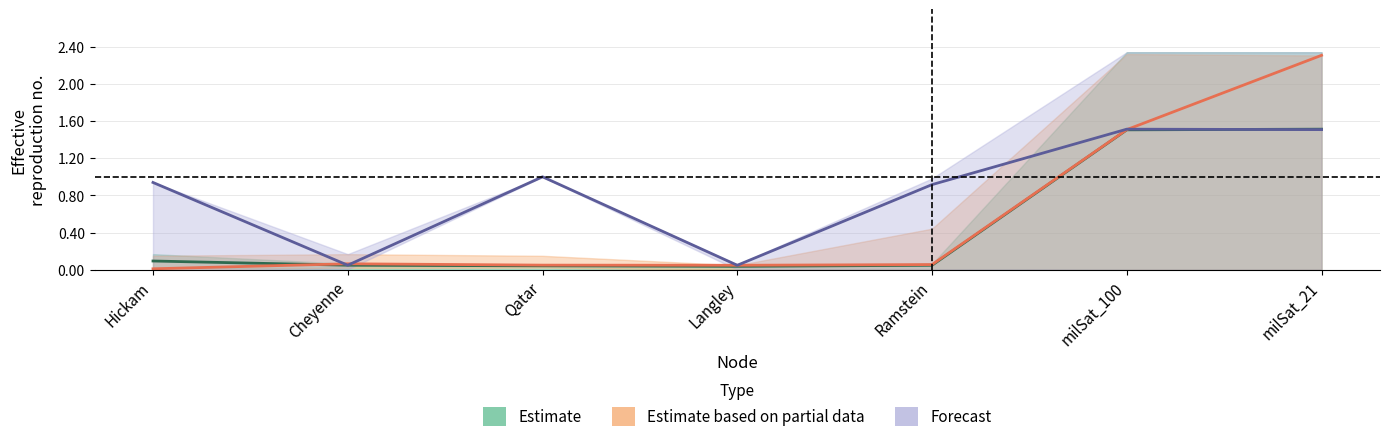

What is the difference between the maximum and minimum values in the Estimate based on partial data series?

2.3